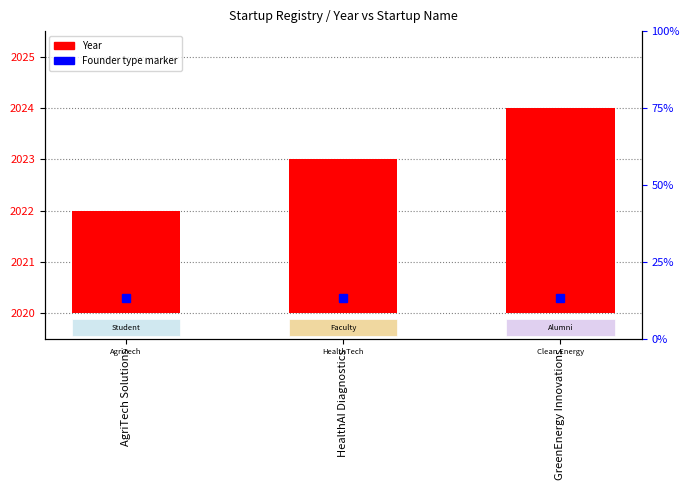

What is the label of the 2nd bar from the right?

HealthAI Diagnostics